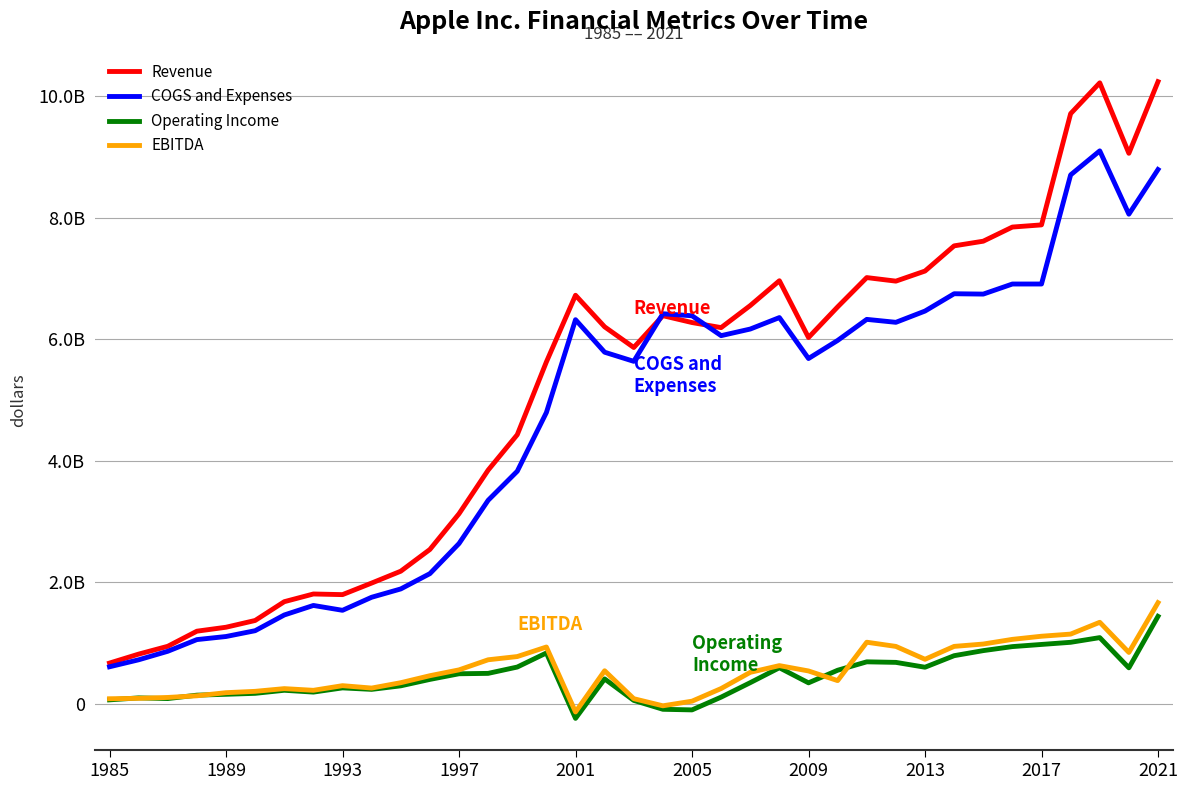

What are all the series names shown in the legend?

Revenue, COGS and Expenses, Operating Income, EBITDA